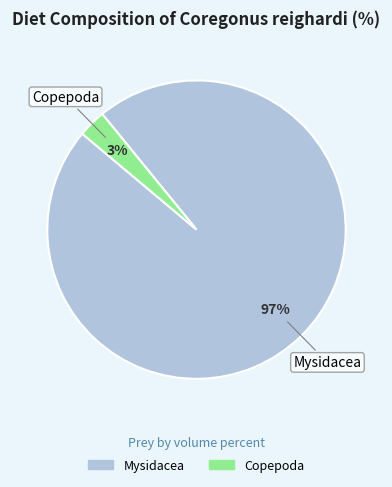

How many segments does this pie chart have?

2